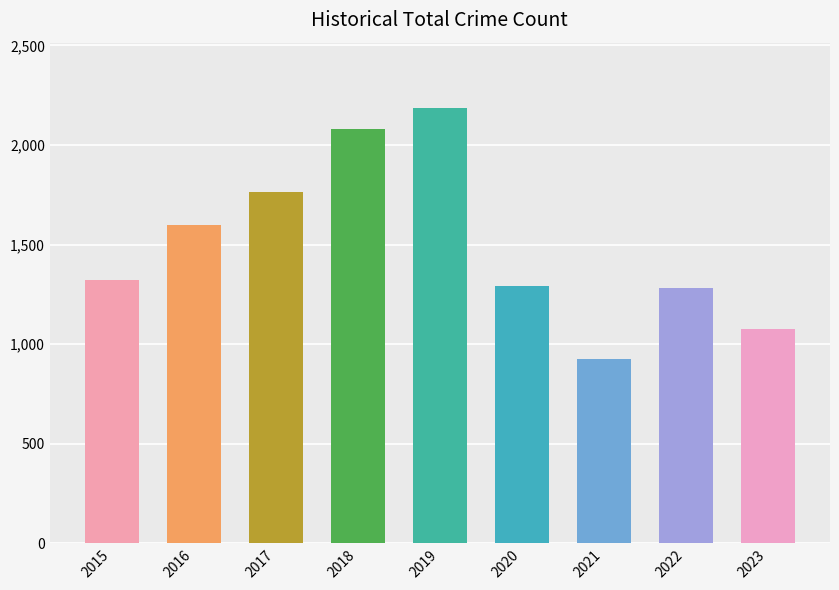

Which label corresponds to the smallest value in the chart?

2021